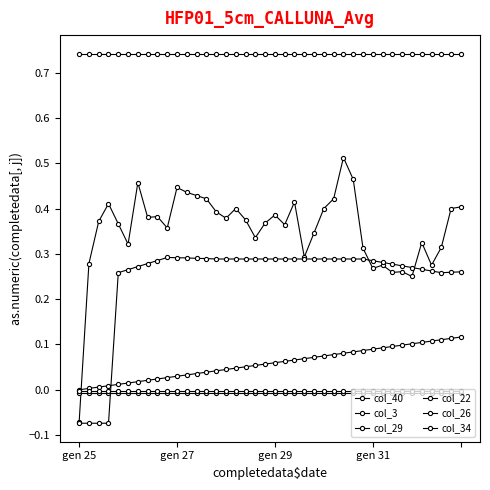

What is the average value of the col_34 series?

0.7